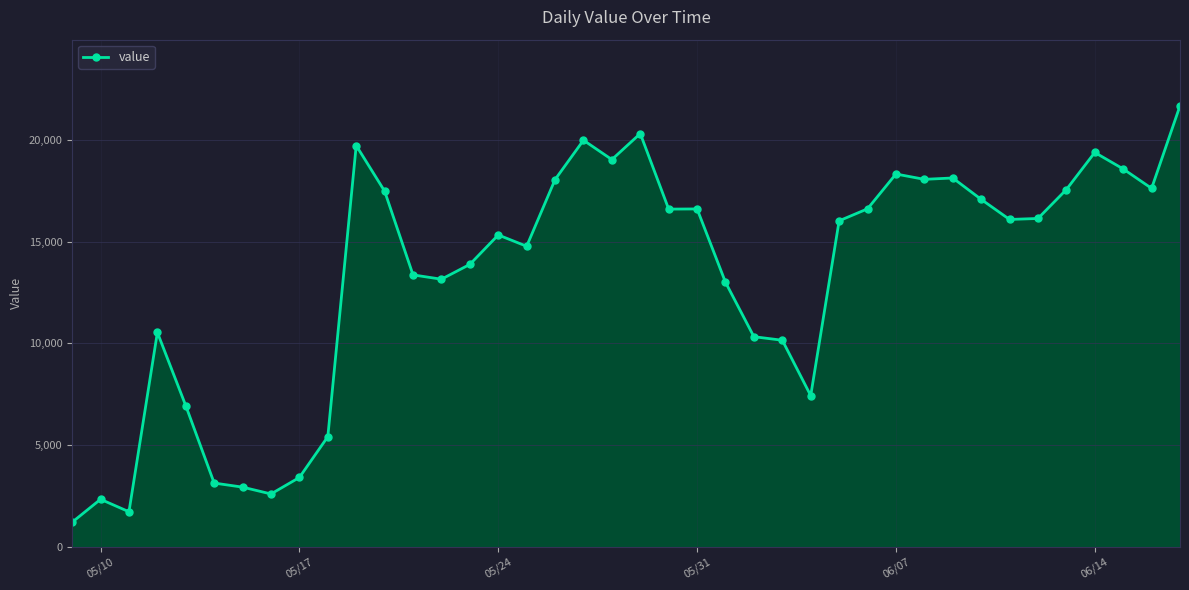

What is the greatest value displayed?

21691